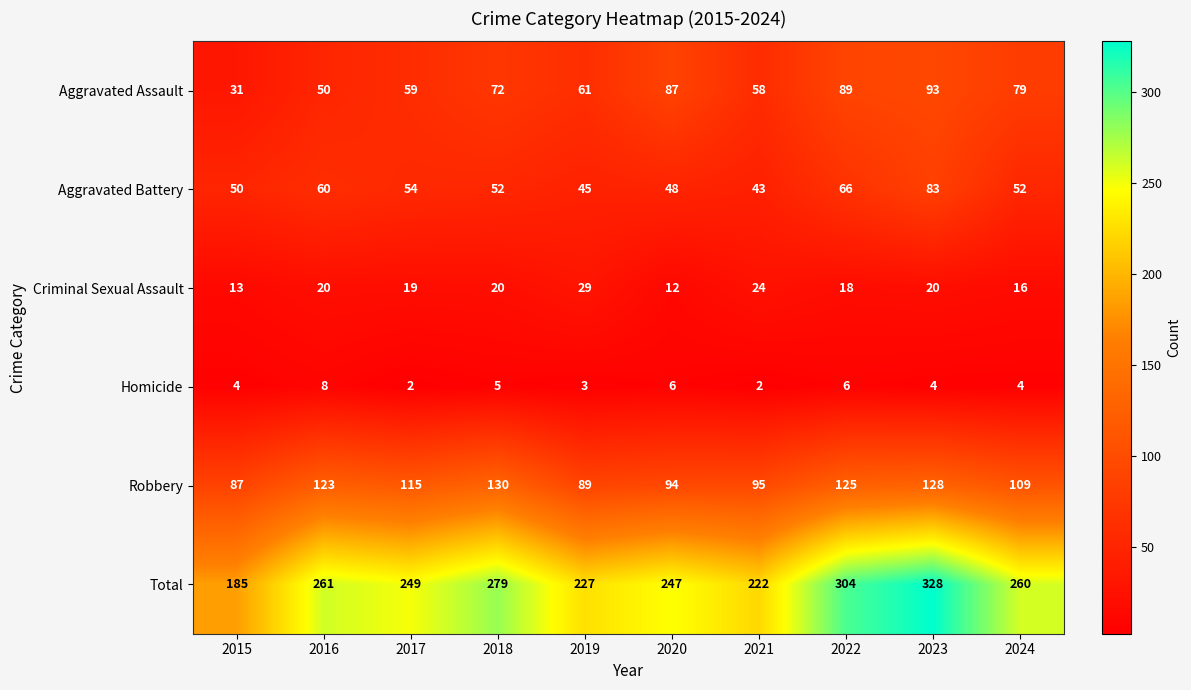

Which series has the widest spread of values?

Total